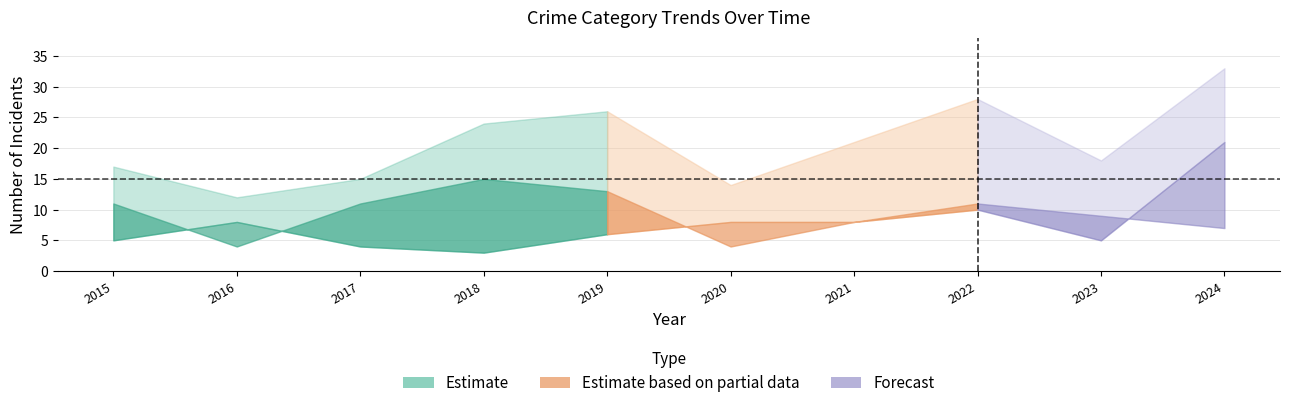

How many lines are shown in the chart?

3